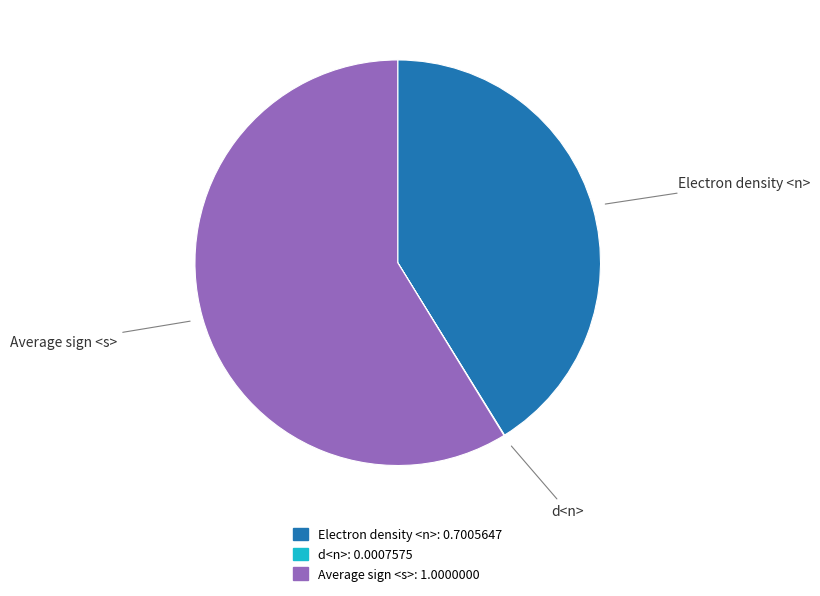

The Average sign <s> slice represents 59% of the pie. True or false?

True